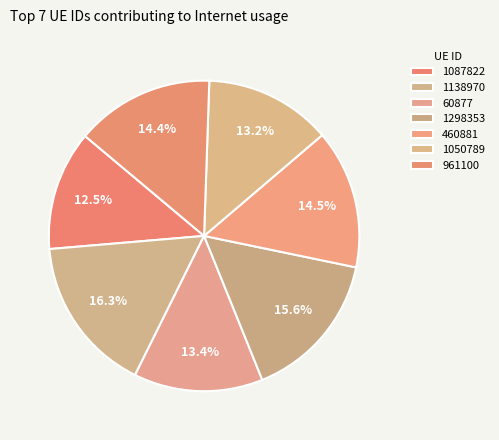

What is the smallest slice in the pie chart?

1087822